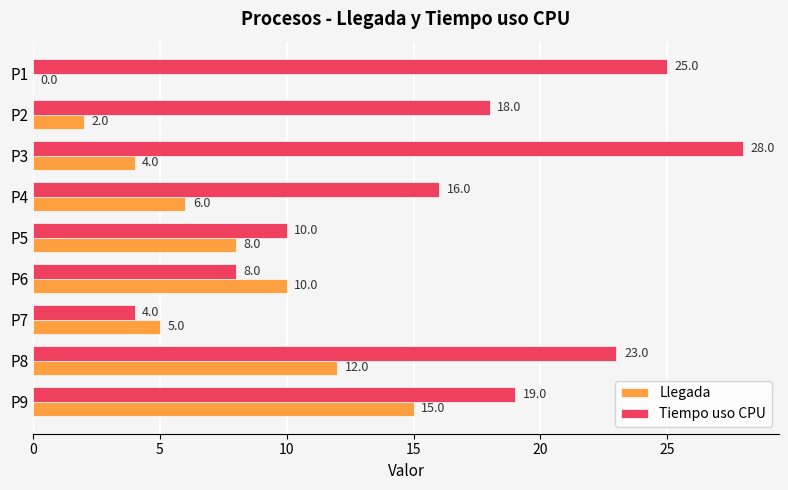

Is it true that Tiempo uso CPU equals 14 at P1?

False